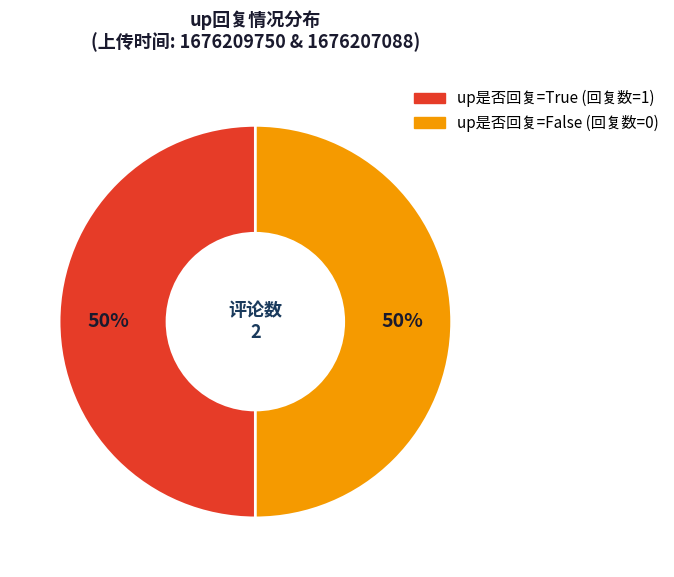

How many slices are in this pie chart?

2